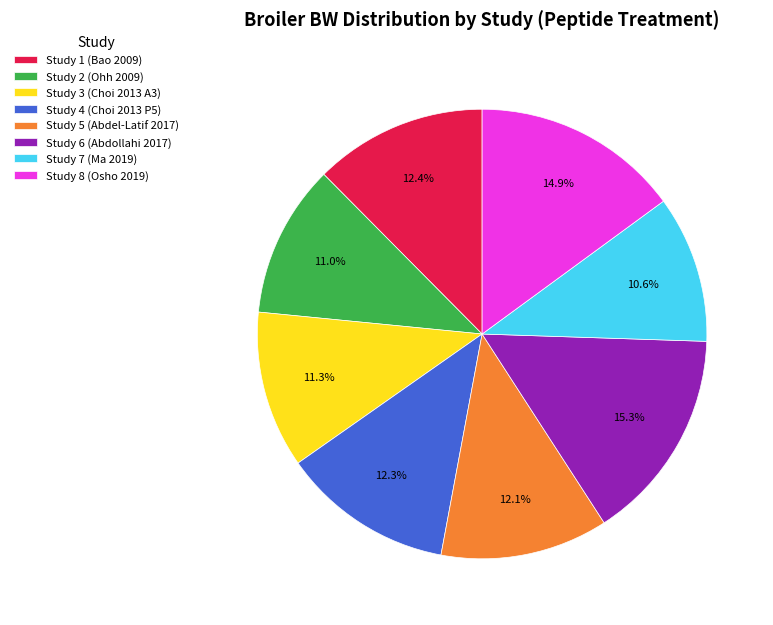

To the nearest percent, what is the combined percentage of Study 8 (Osho 2019) and Study 3 (Choi 2013 A3)?

26%